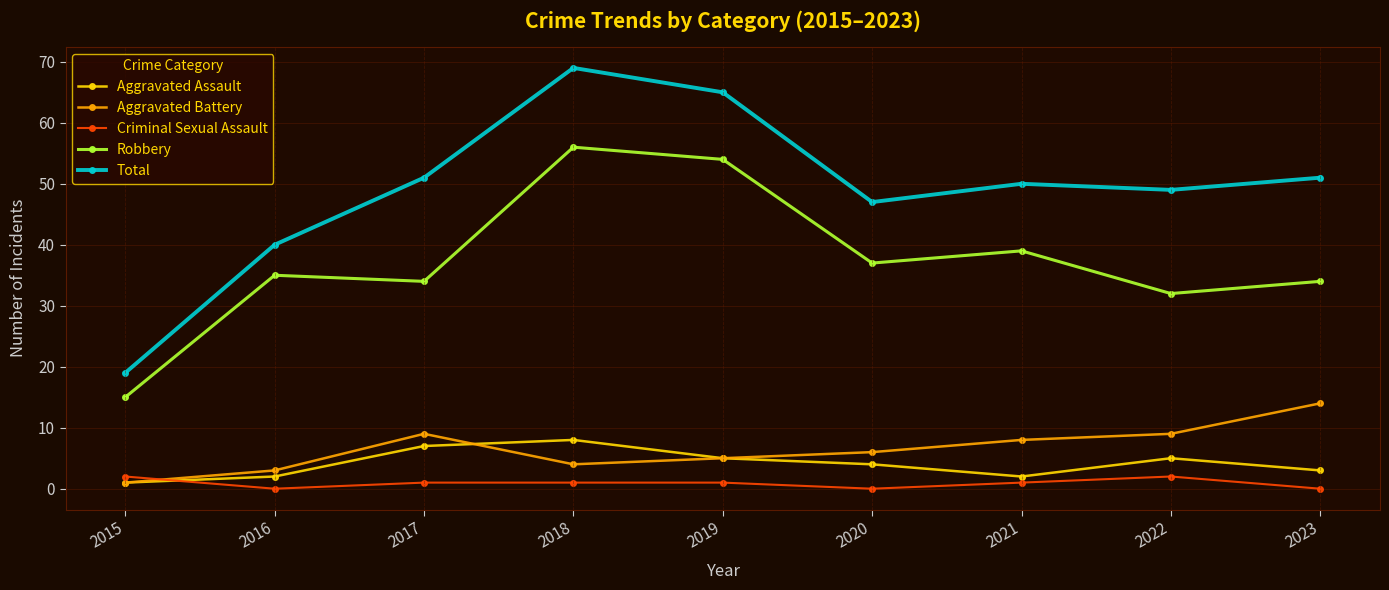

Read the Criminal Sexual Assault value at 2022.

2